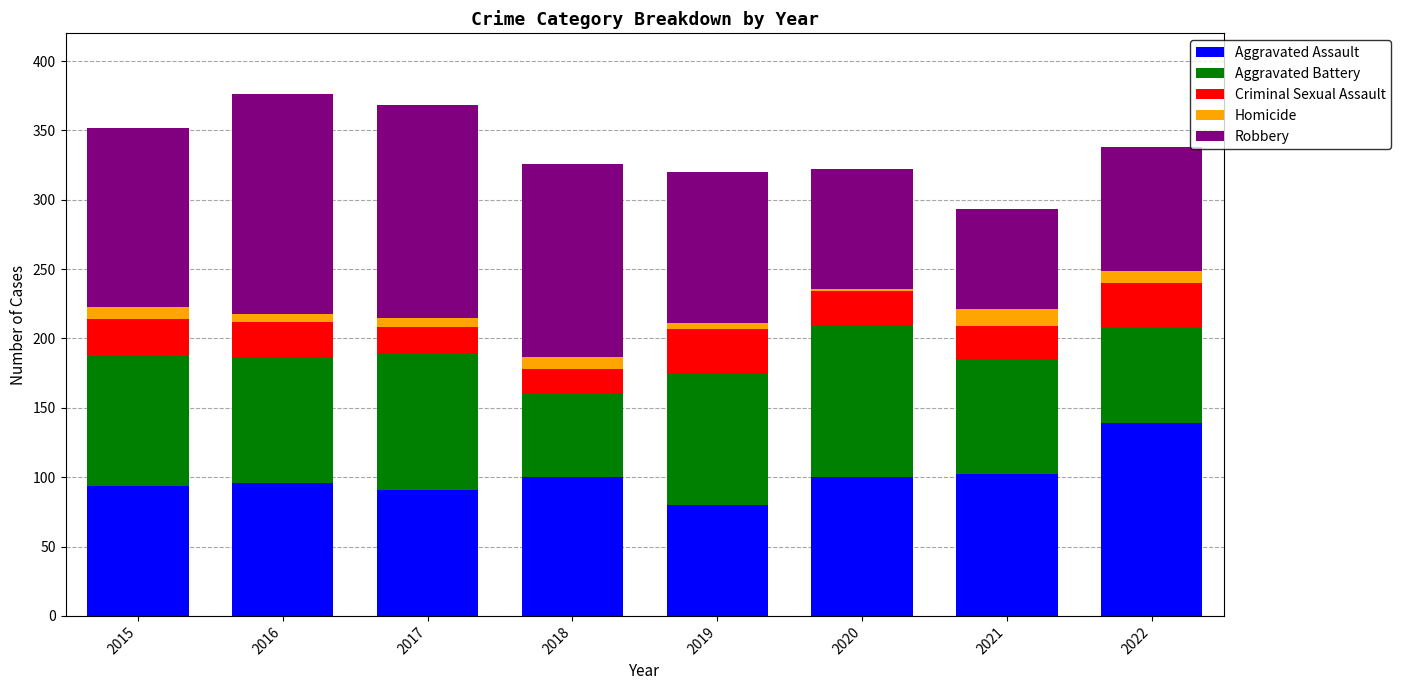

The Aggravated Assault series shows 100 at 2018. True or false?

True